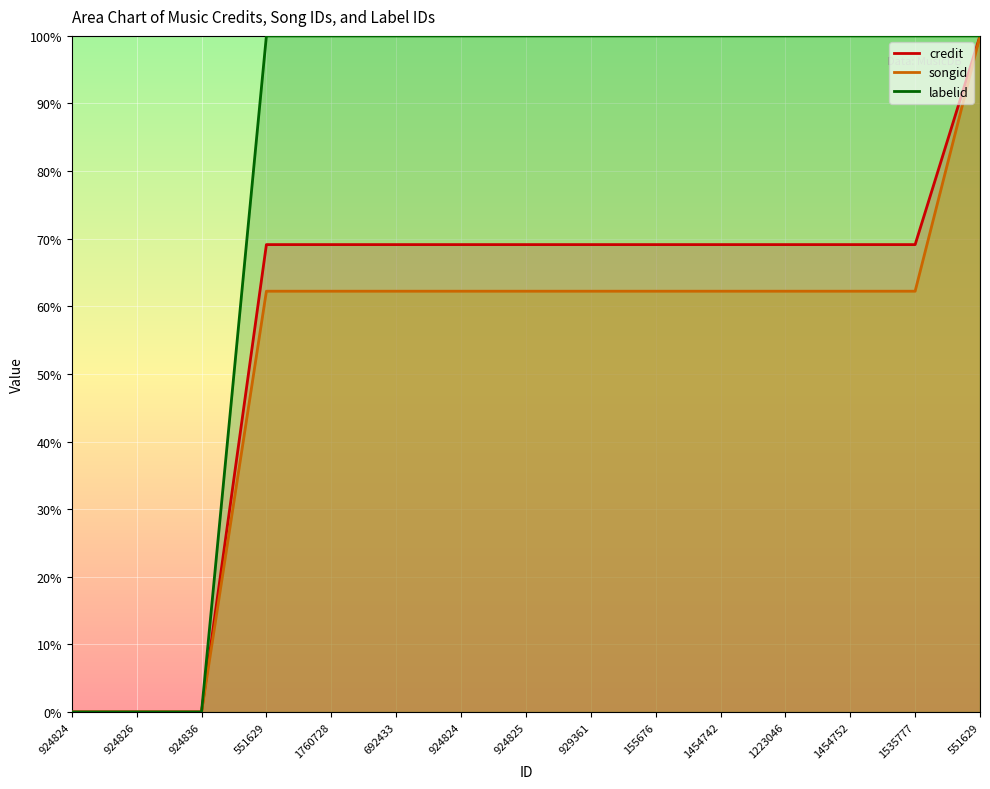

Reading right to left, list all the values displayed in this chart.

credit: 100.0	69.1	69.1	69.1	69.1	69.1	69.1	69.1	69.1	69.1	69.1	69.1	0.0	0.0	0.0
songid: 100.0	62.2	62.2	62.2	62.2	62.2	62.2	62.2	62.2	62.2	62.2	62.2	0.0	0.0	0.0
labelid: 100.0	100.0	100.0	100.0	100.0	100.0	100.0	100.0	100.0	100.0	100.0	100.0	0.0	0.0	0.0